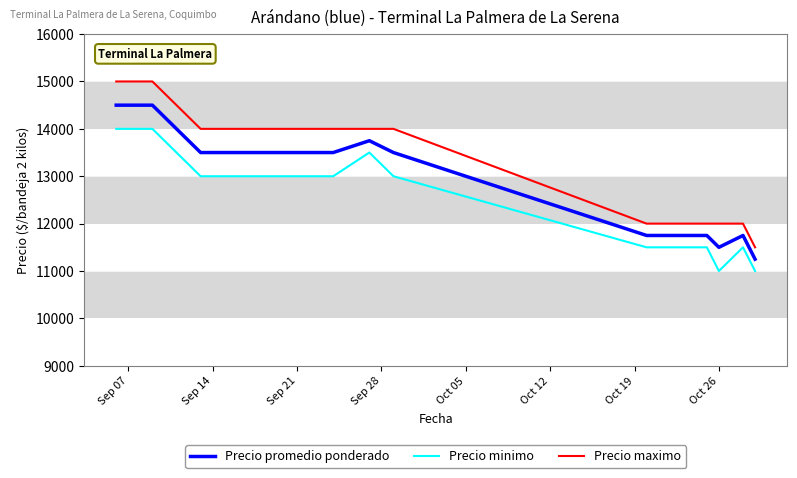

What is the greatest value displayed?

15000